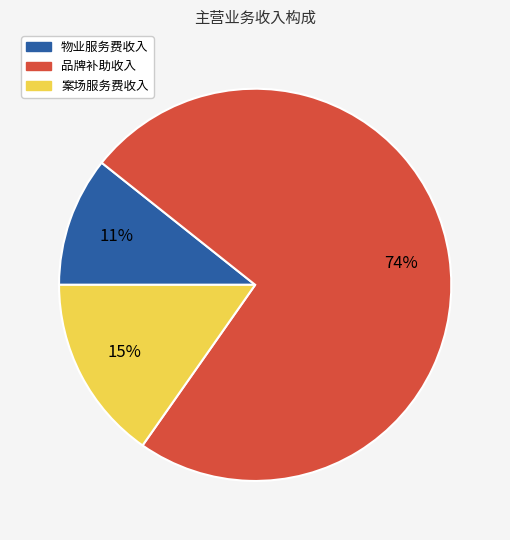

True or false: 案场服务费收入 accounts for 15% of the total.

True